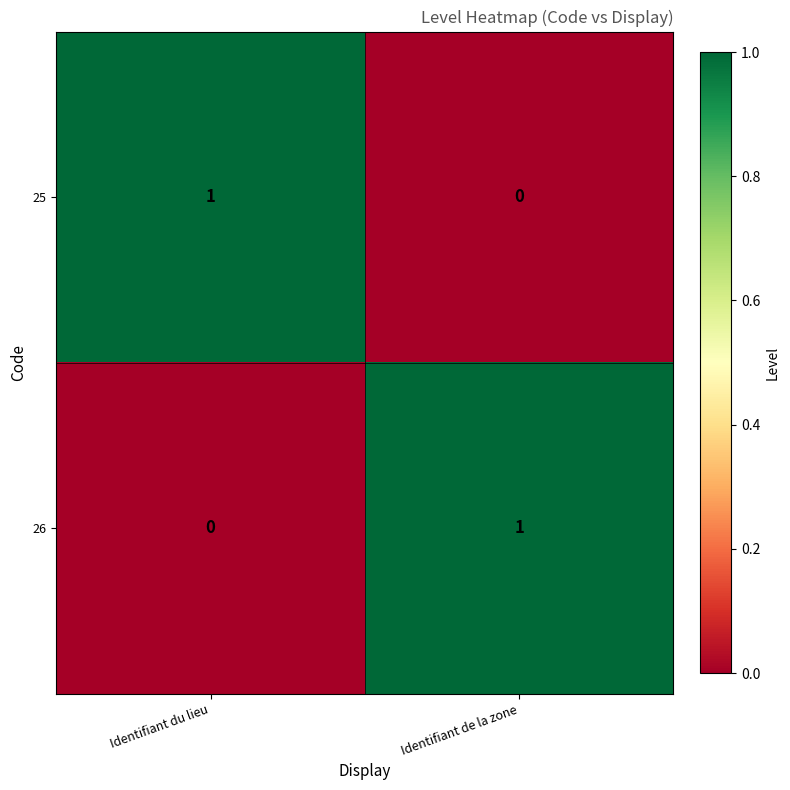

Reading left to right, what are all the values shown in this chart?

25: Identifiant du lieu=1	Identifiant de la zone=0
26: Identifiant du lieu=0	Identifiant de la zone=1